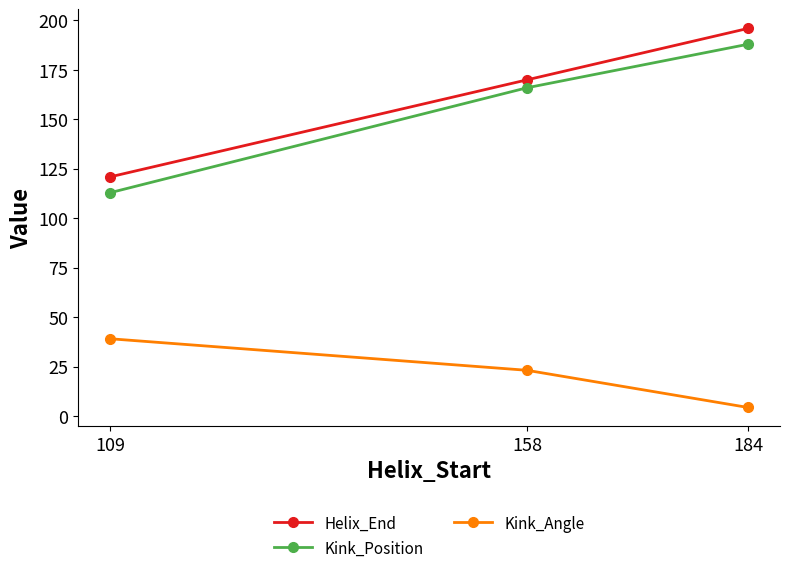

At which label does Kink_Angle first exceed 23?

109